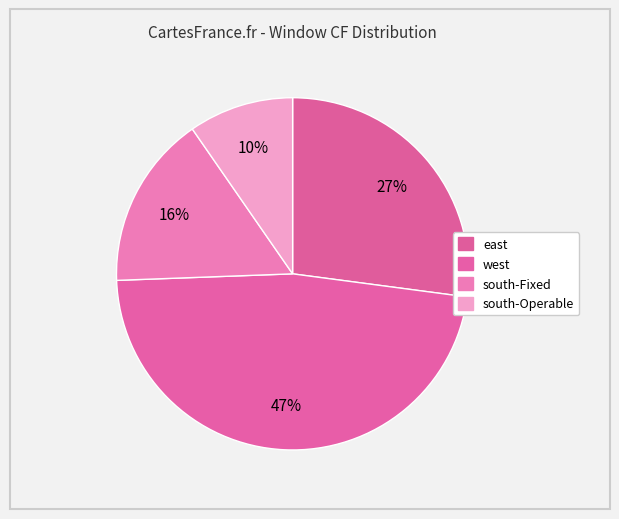

Between west and south-Operable, which is larger?

west